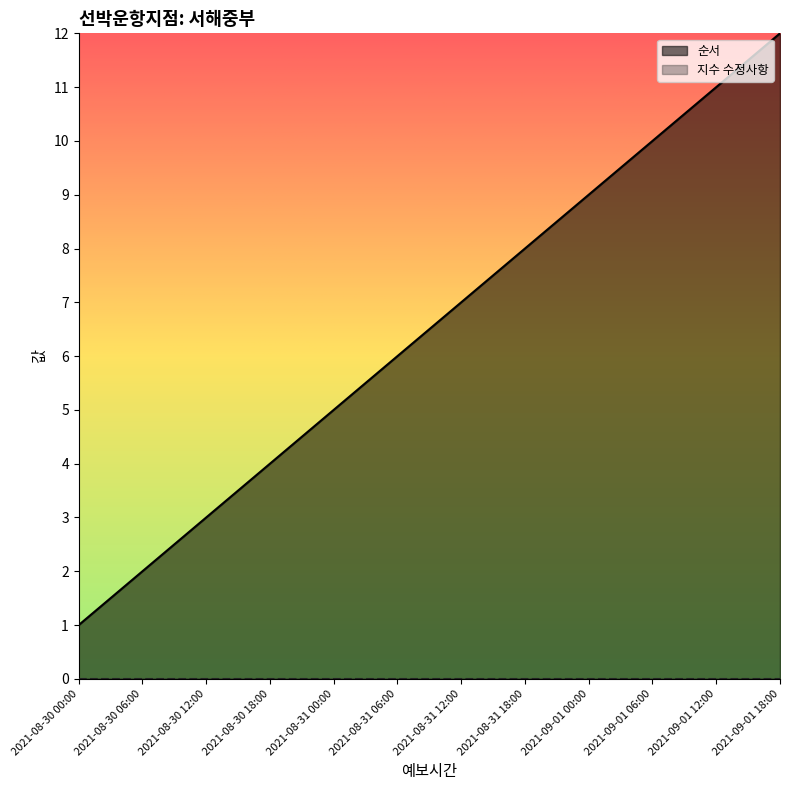

Reading left to right, extract all data points from this chart.

2021-08-30 00:00=1	2021-08-30 06:00=2	2021-08-30 12:00=3	2021-08-30 18:00=4	2021-08-31 00:00=5	2021-08-31 06:00=6	2021-08-31 12:00=7	2021-08-31 18:00=8	2021-09-01 00:00=9	2021-09-01 06:00=10	2021-09-01 12:00=11	2021-09-01 18:00=12